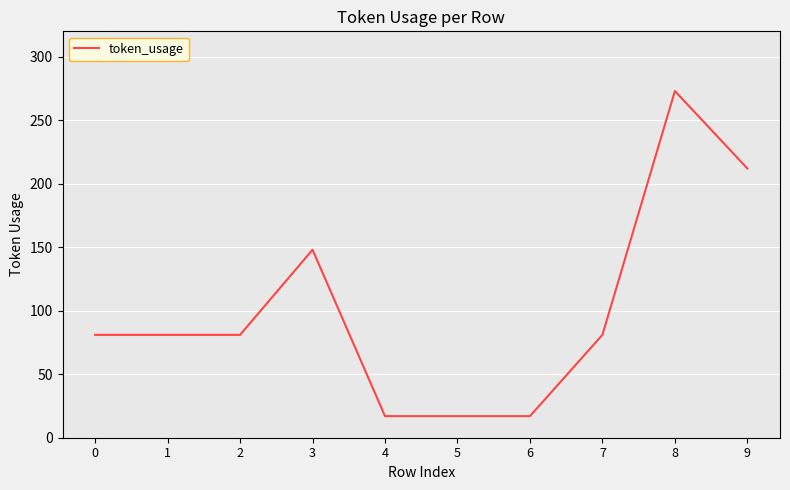

Reading left to right, transcribe all the data shown in this chart.

0=81	1=81	2=81	3=148	4=17	5=17	6=17	7=81	8=273	9=212